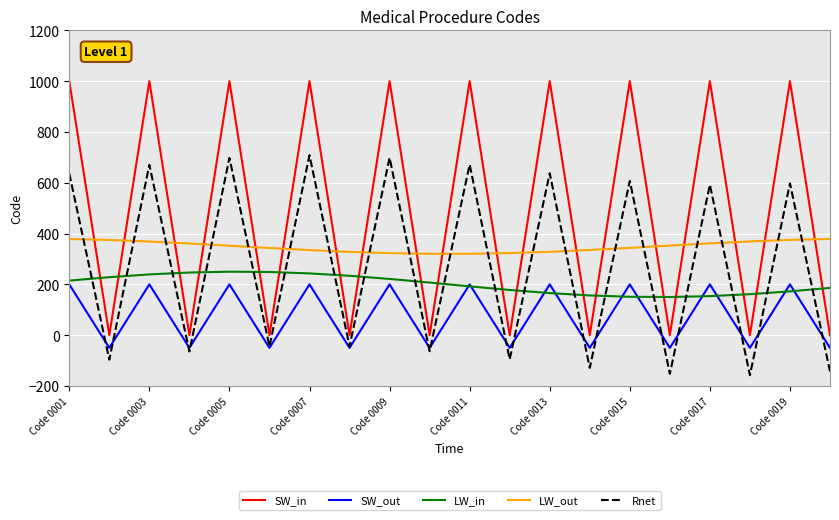

Which series has the widest spread of values?

SW_in